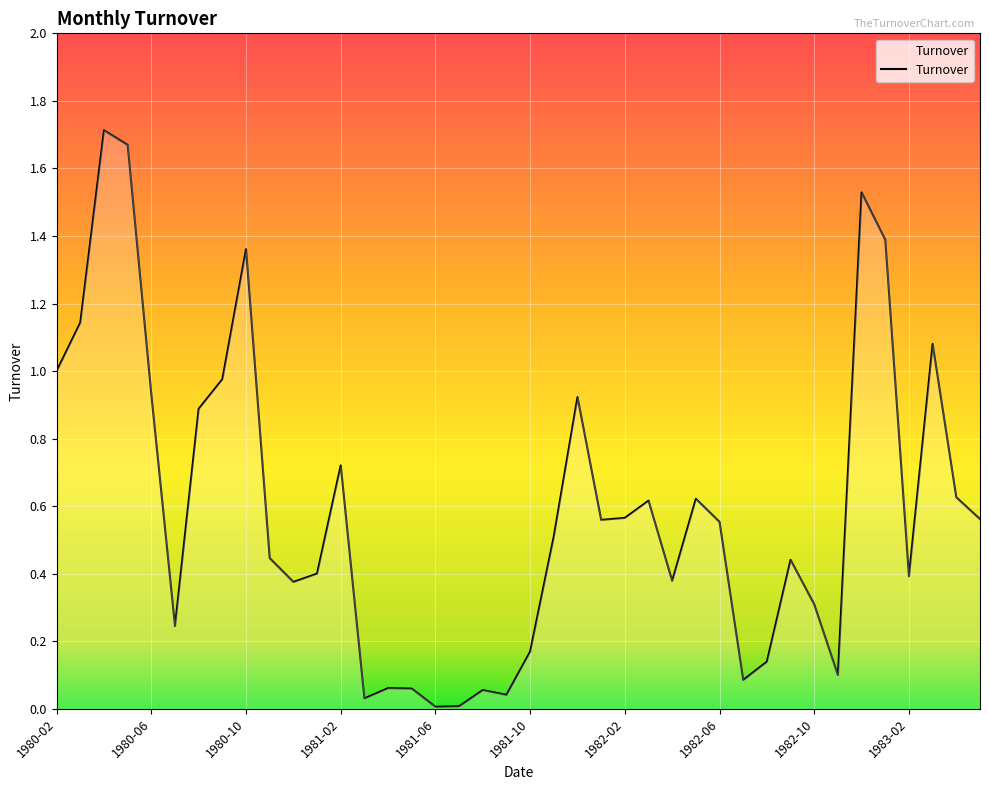

Reading left to right, extract all data points from this chart.

1.0	1.1	1.7	1.7	0.9	0.2	0.9	1.0	1.4	0.4	0.4	0.4	0.7	0.0	0.1	0.1	0.0	0.0	0.1	0.0	0.2	0.5	0.9	0.6	0.6	0.6	0.4	0.6	0.6	0.1	0.1	0.4	0.3	0.1	1.5	1.4	0.4	1.1	0.6	0.6